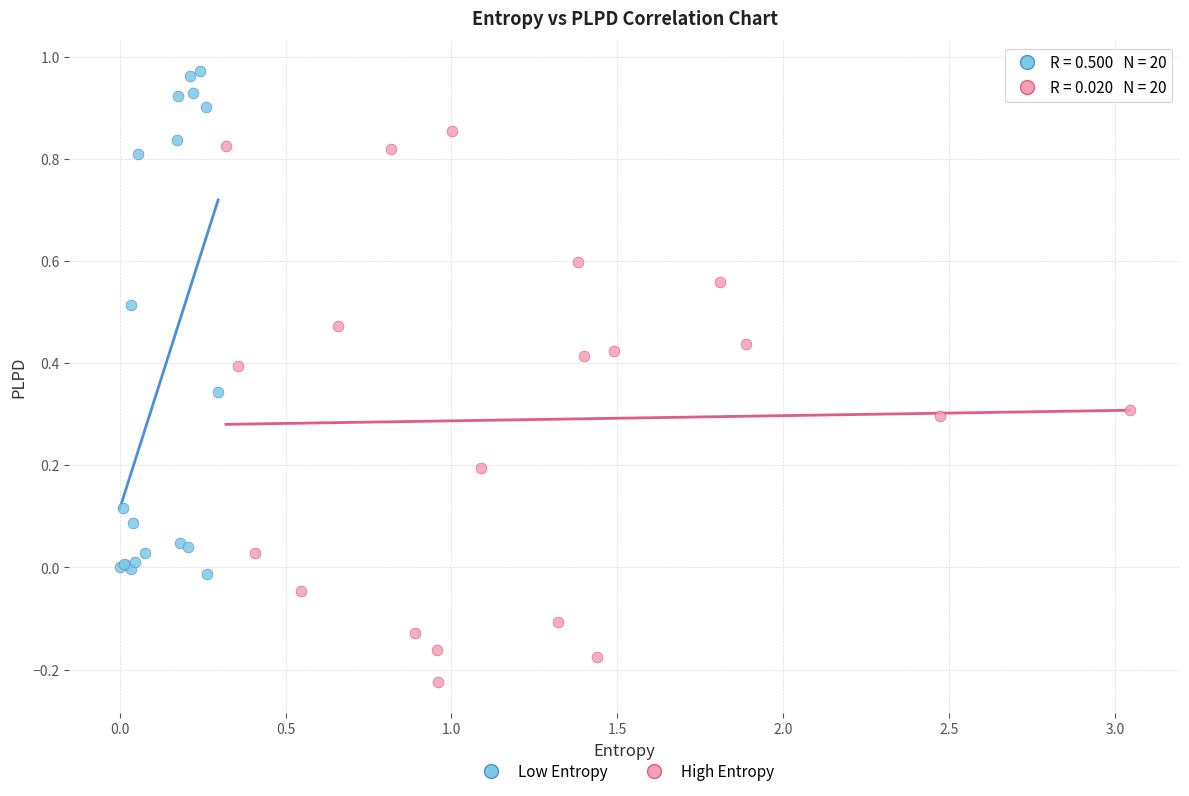

Which series has the widest spread of Y values?

High Entropy